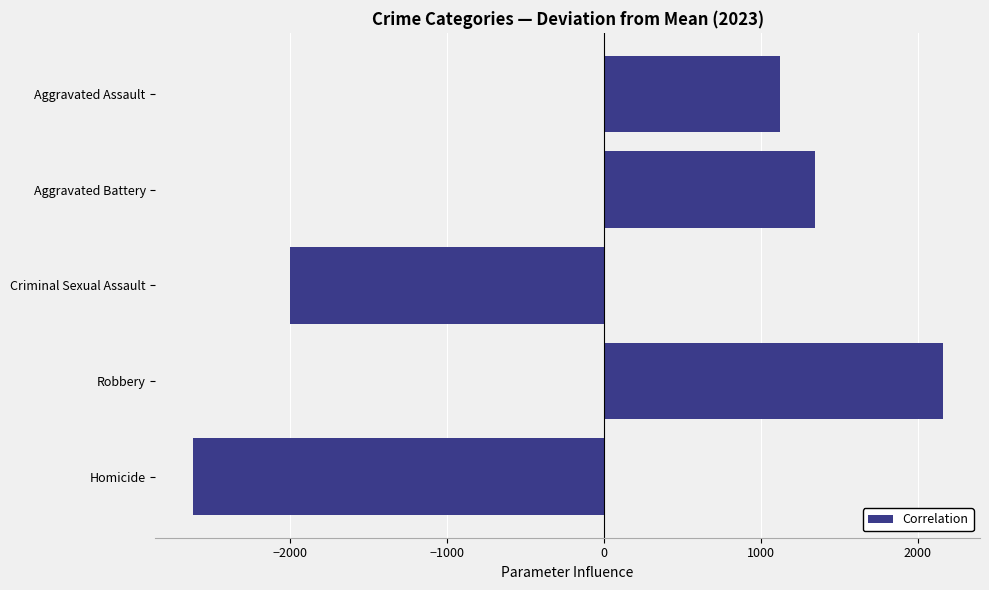

What is the difference between the values at Criminal Sexual Assault and Robbery?

4156.0